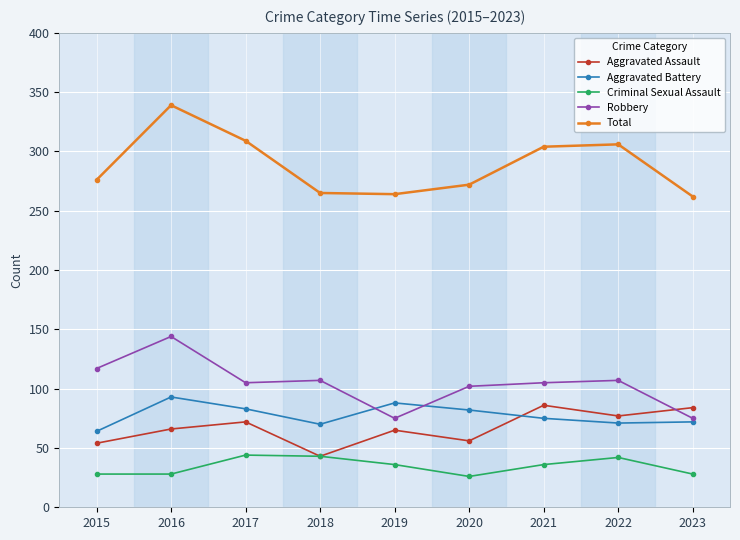

True or false: Total has more than 0 points higher than both neighbors.

True